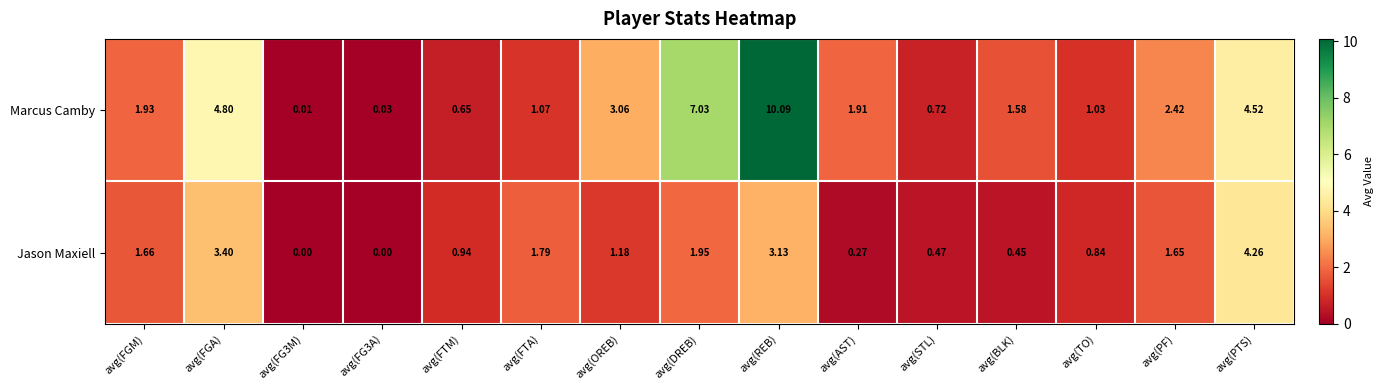

Rank the series at avg(TO) from lowest to highest value.

Jason Maxiell, Marcus Camby